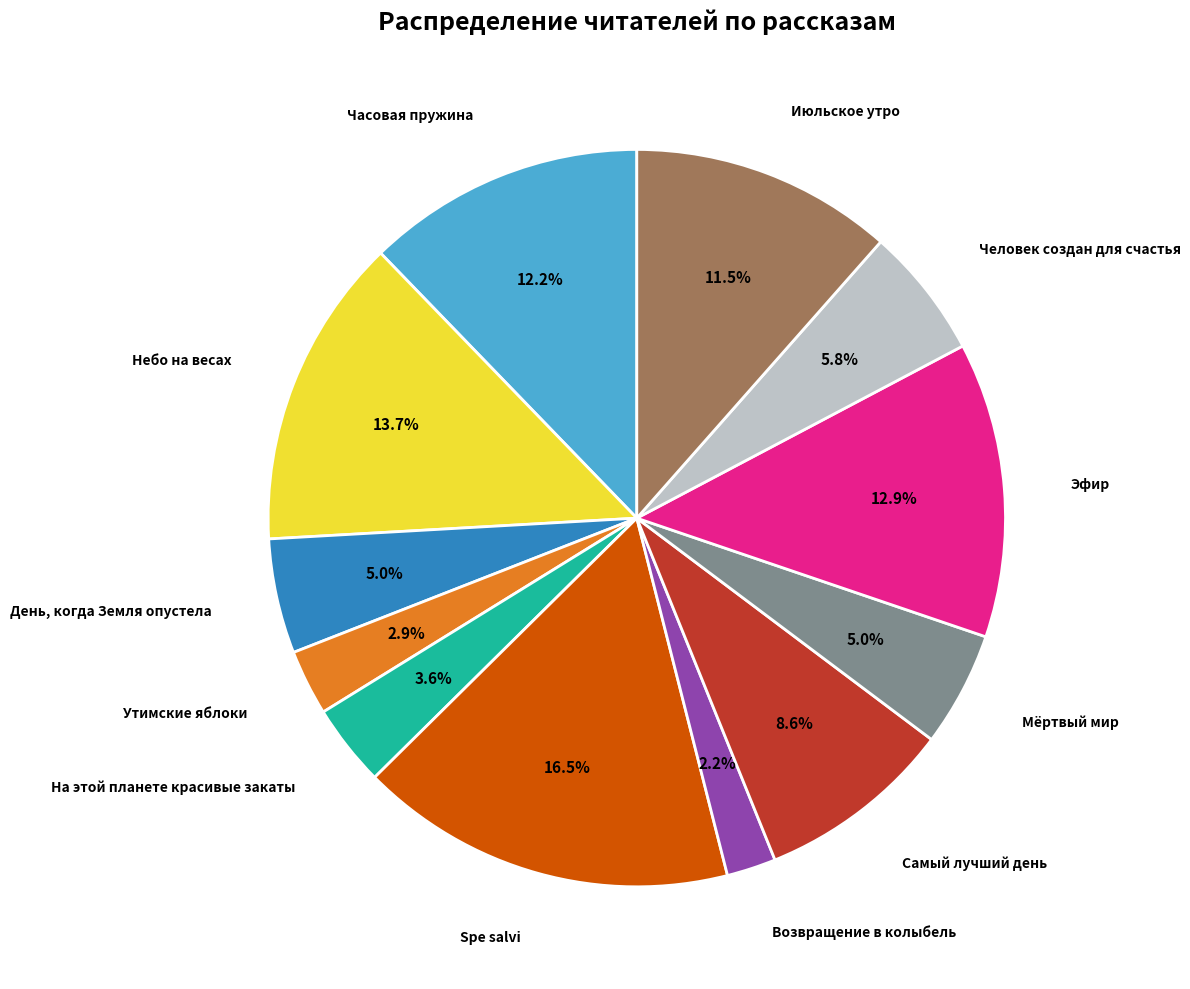

Does any single category account for the majority?

No